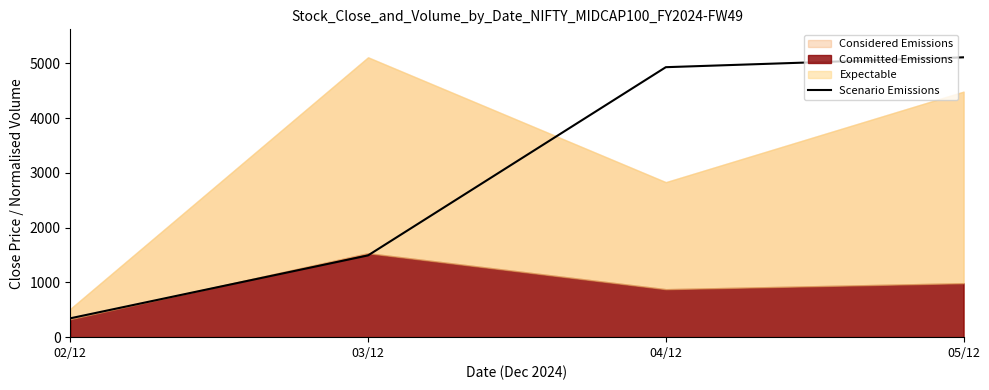

The chart shows a value of 484.5 at 02/12. True or false?

False